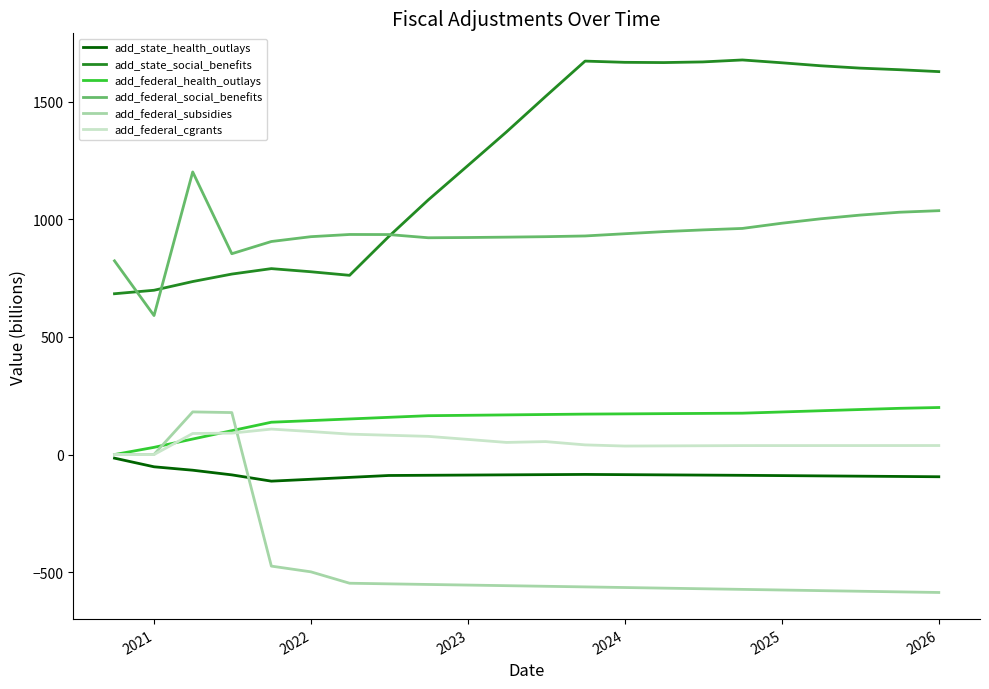

Which series has the largest total across all categories?

add_state_social_benefits